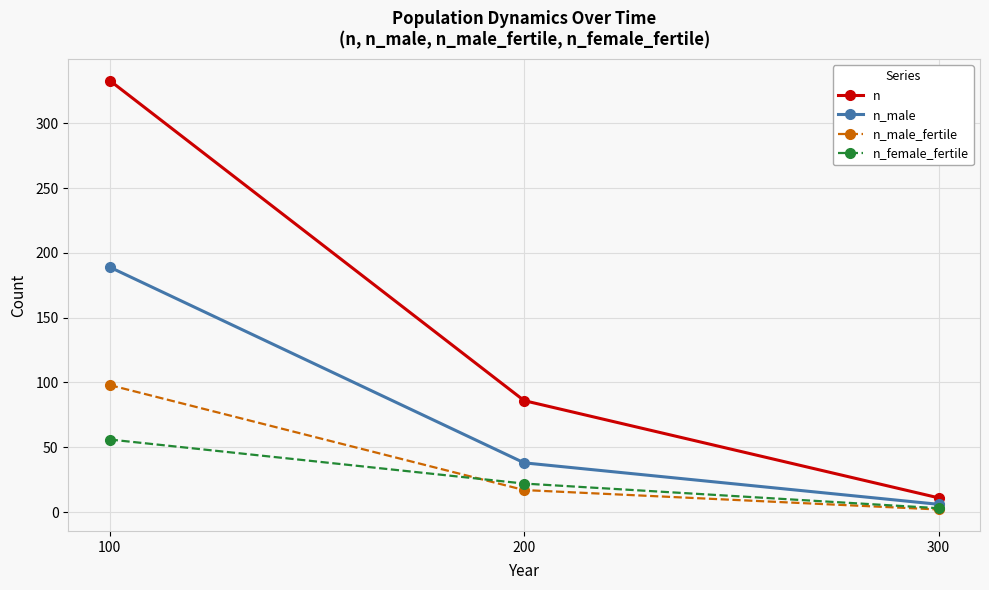

Is this an area chart (filled region under the line)?

No